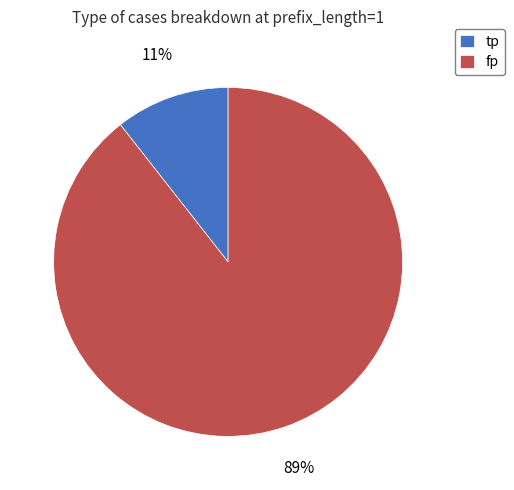

Count the number of slices in the pie.

2